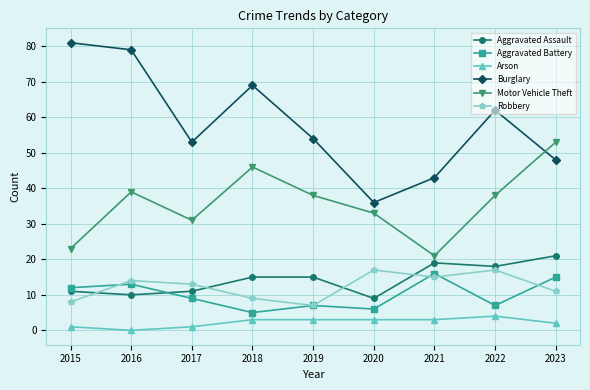

Does the chart display data point markers on the line(s)?

Yes